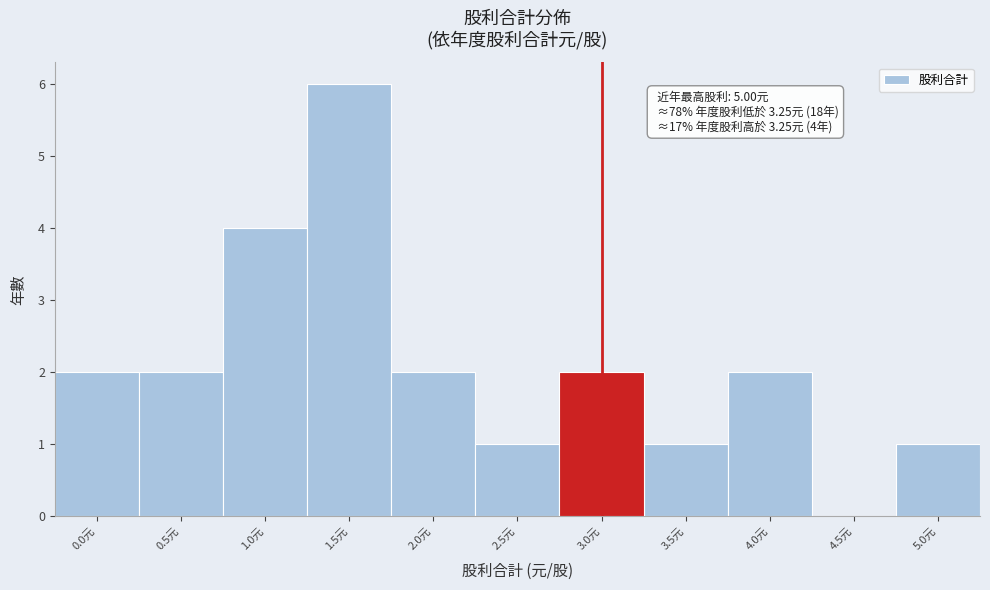

Reading right to left, what are all the values shown in this chart?

5.0元=1	4.5元=0	4.0元=2	3.5元=1	3.0元=2	2.5元=1	2.0元=2	1.5元=6	1.0元=4	0.5元=2	0.0元=2